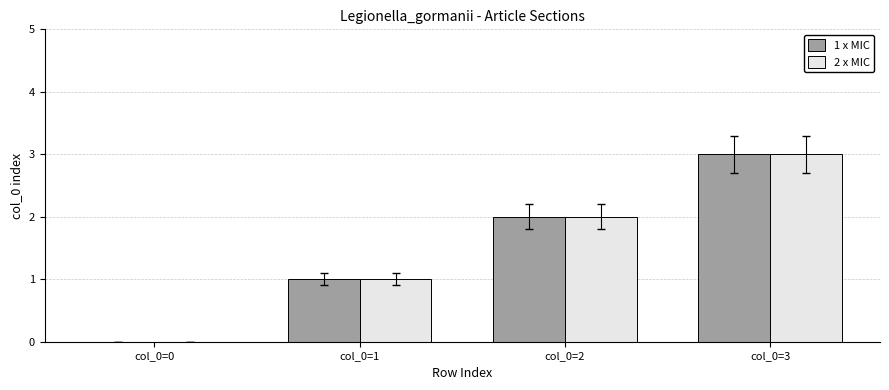

At which label is 2 x MIC closest to 1?

col_0=1